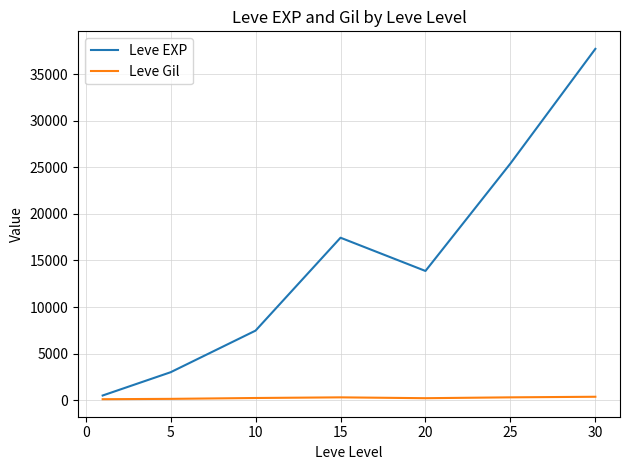

True or false: Leve Gil and Leve EXP cross at least once.

False